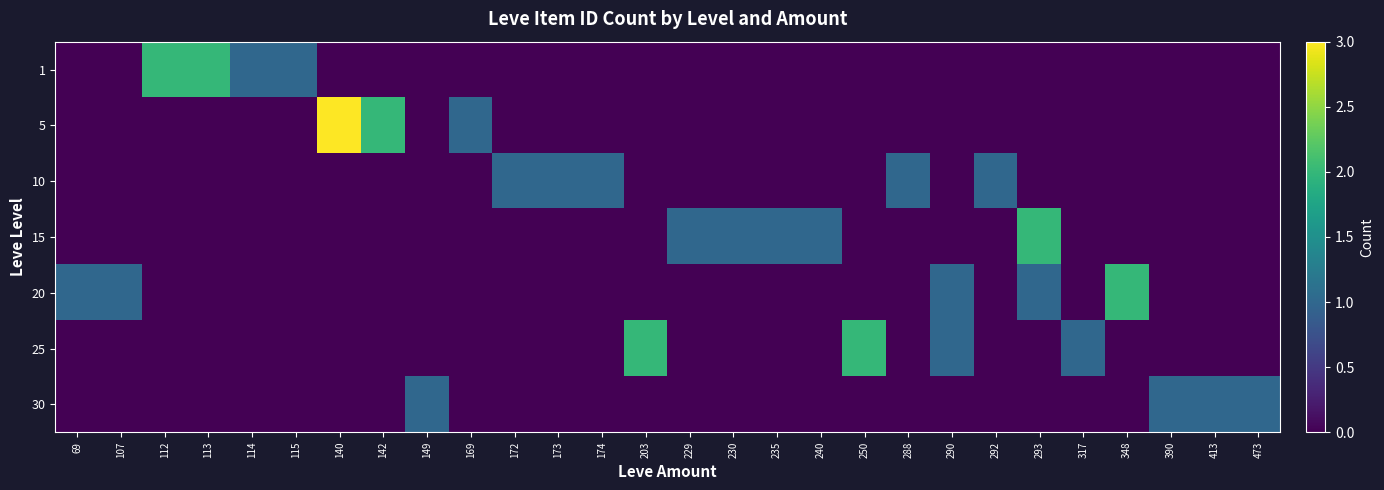

Which series changed the most between 235 and 348?

20